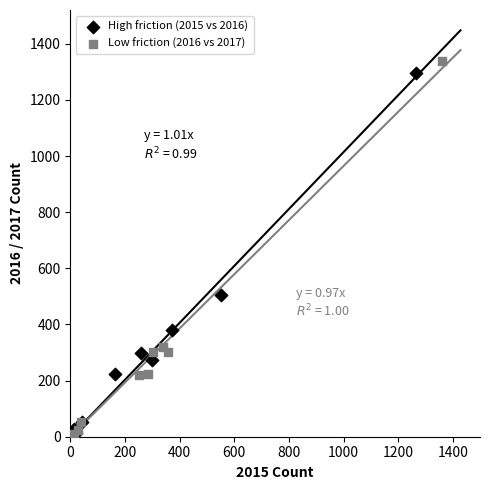

Which series has the largest Y range (max minus min)?

Low friction (2016 vs 2017)